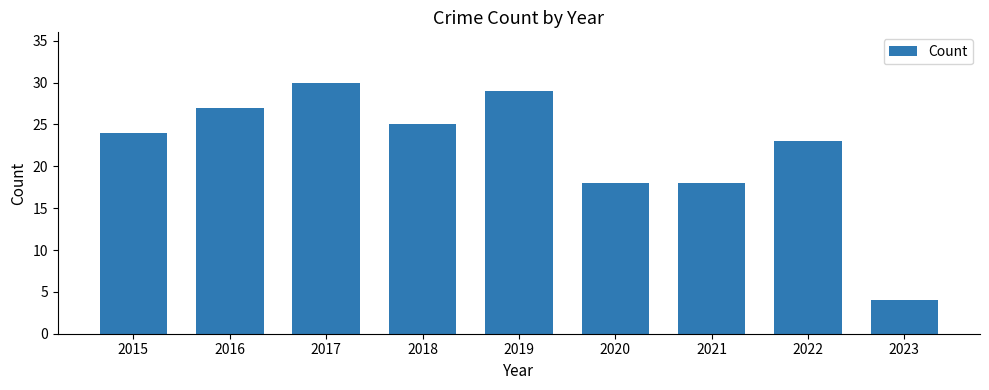

Does the chart contain stacked bars?

No